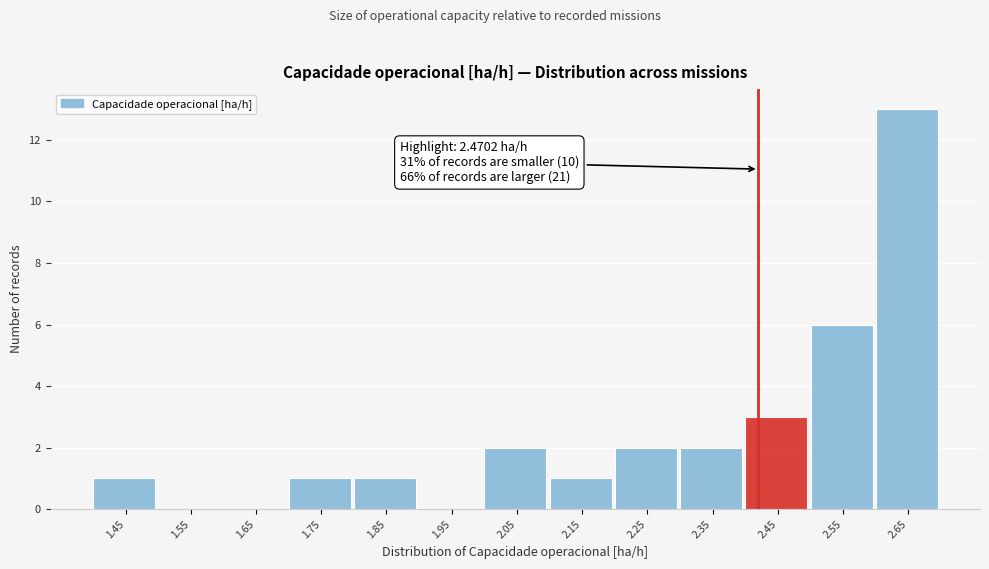

Reading left to right, what are all the values shown in this chart?

1.45=1	1.55=0	1.65=0	1.75=1	1.85=1	1.95=0	2.05=2	2.15=1	2.25=2	2.35=2	2.45=3	2.55=6	2.65=13